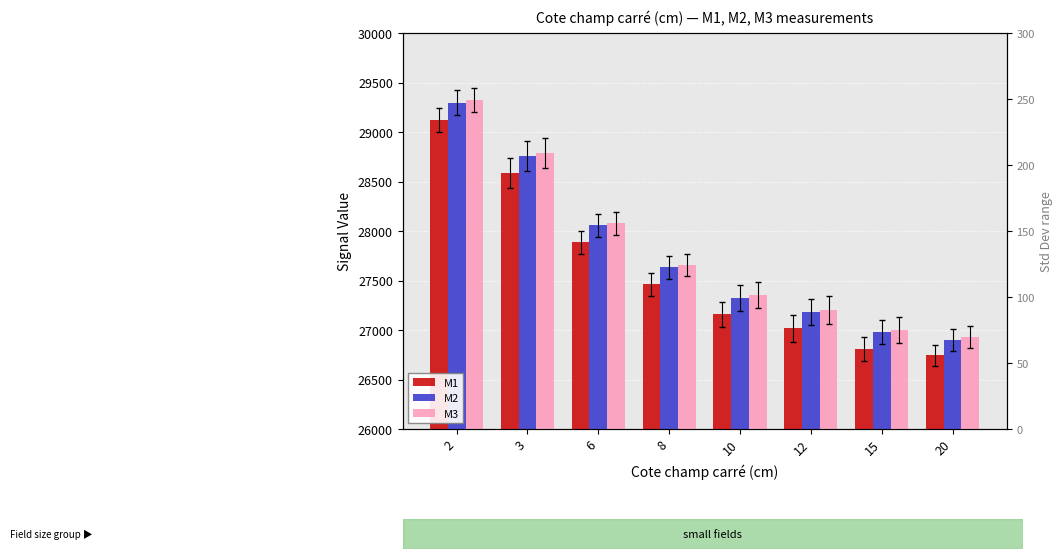

What is the difference between the highest and lowest values at 6?

193.7